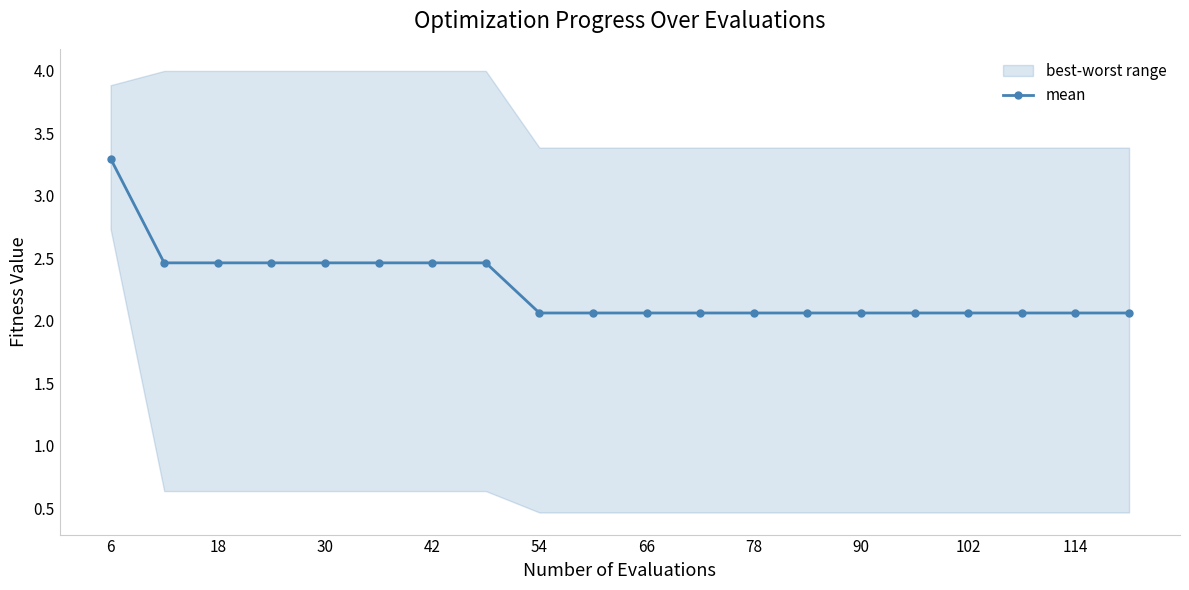

What is the sum of all values?

45.3